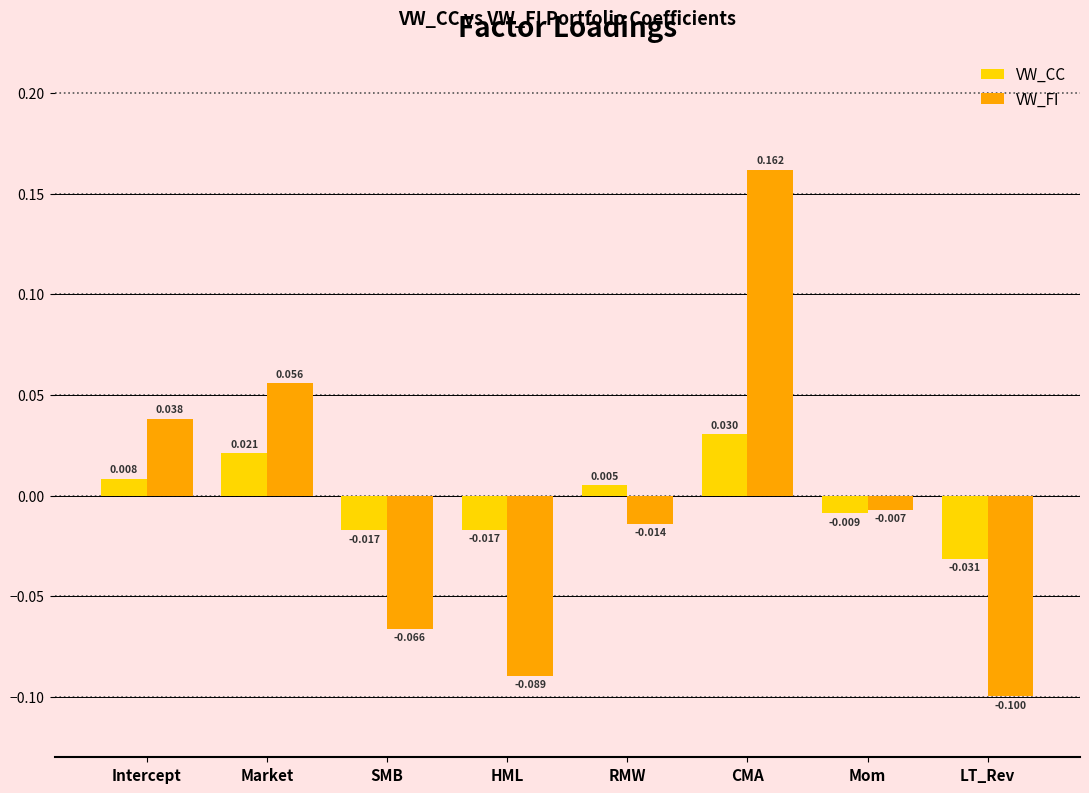

At Mom, list the series in order from largest to smallest.

VW_FI, VW_CC